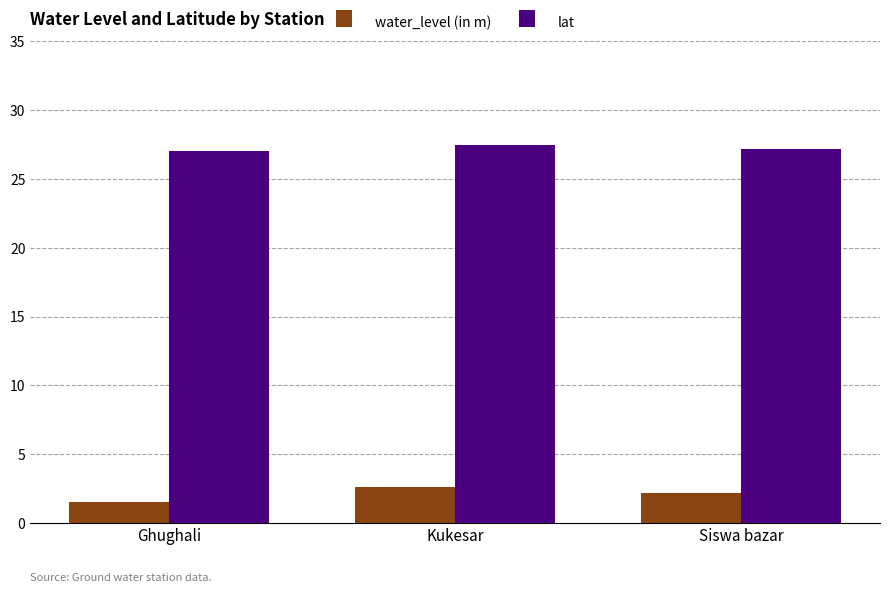

Reading left to right, extract all data points from this chart.

water_level (in m): Ghughali=1.6	Kukesar=2.6	Siswa bazar=2.2
lat: Ghughali=27.1	Kukesar=27.5	Siswa bazar=27.2